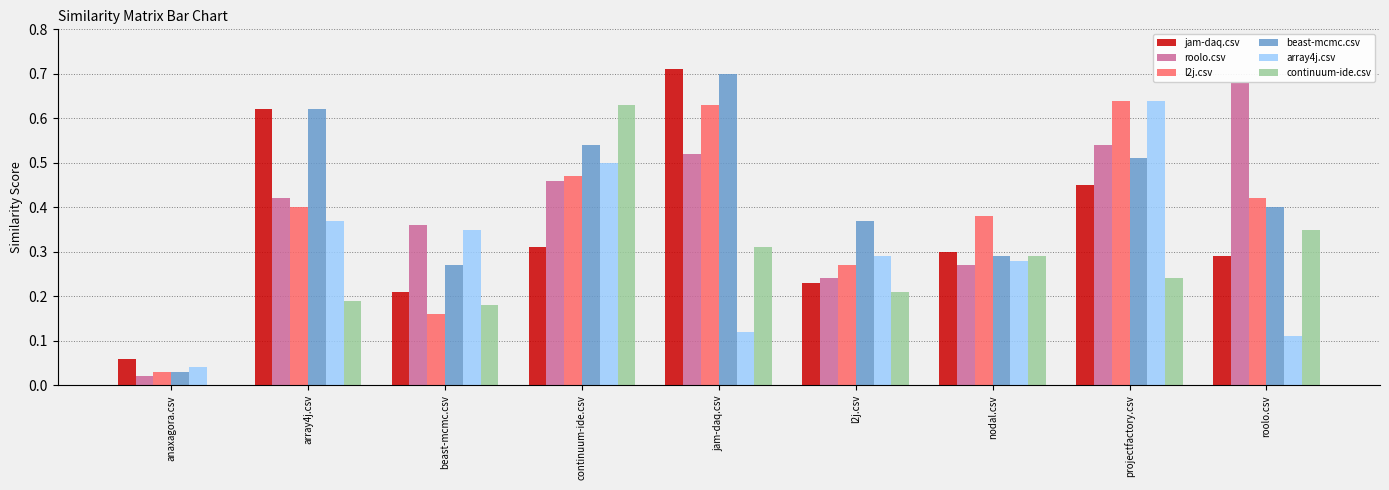

Between continuum-ide.csv and projectfactory.csv, which series saw the biggest shift?

continuum-ide.csv